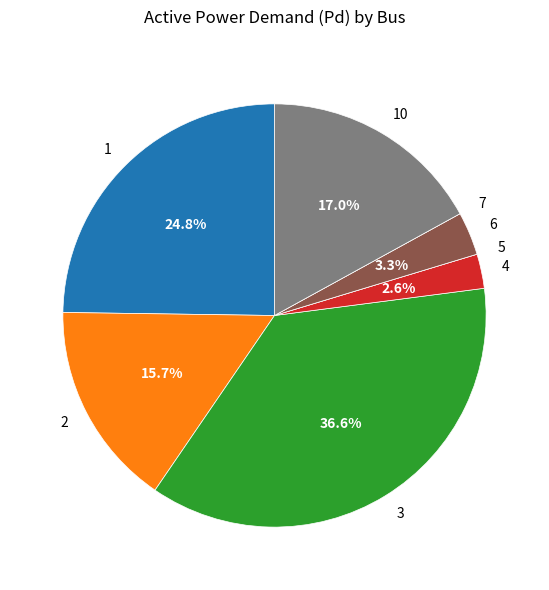

Is there any slice that represents more than half of the pie?

No